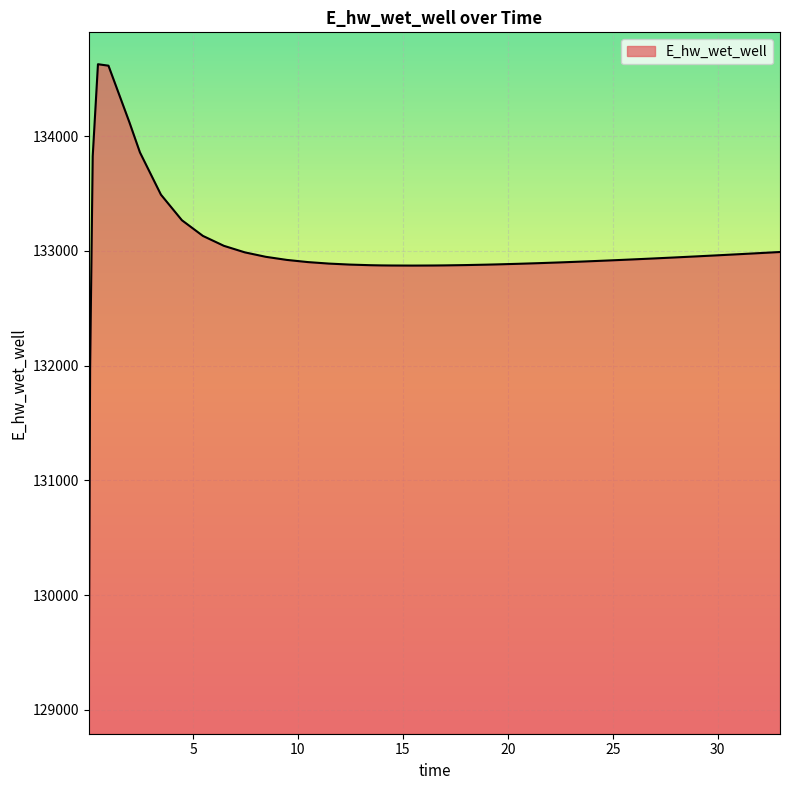

What is the difference between the maximum and minimum values?

5557.7